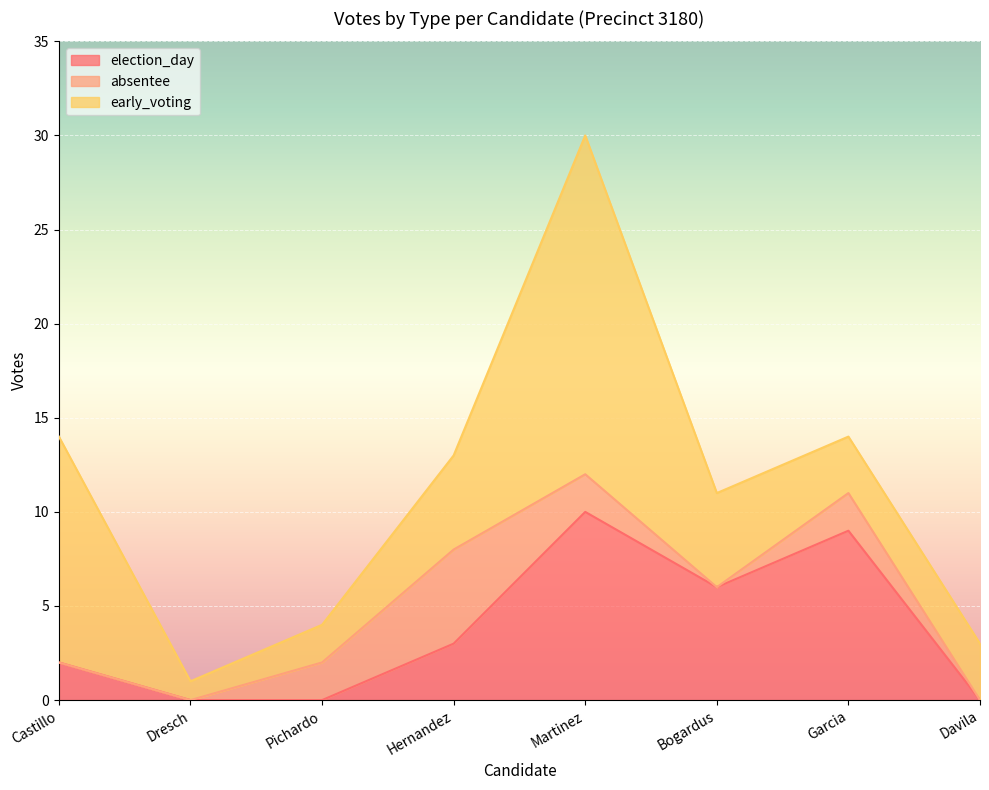

Which category has the highest value in the absentee series?

Hernandez